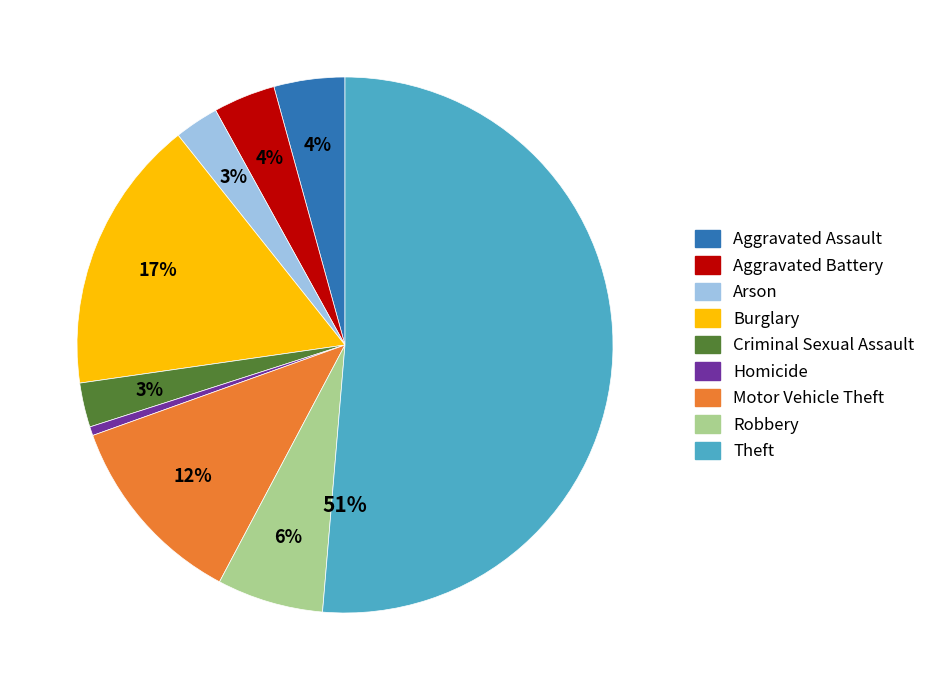

Which slice is the largest?

Theft